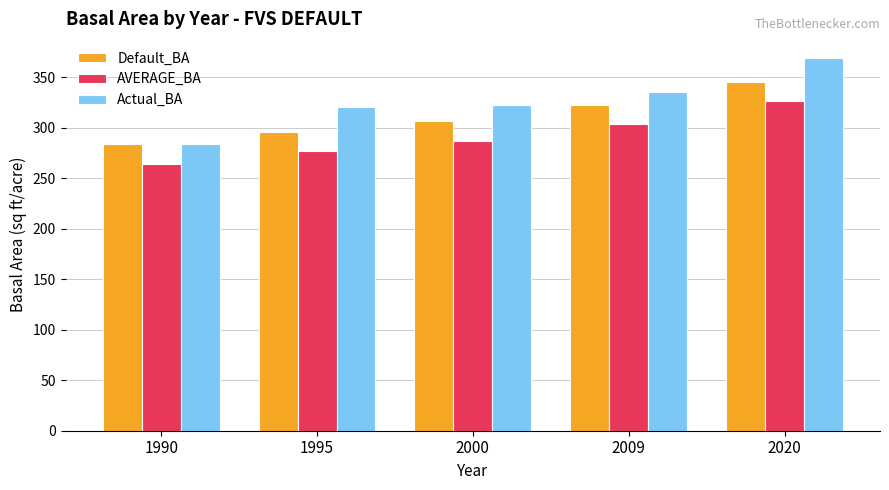

At which label does AVERAGE_BA reach its peak?

2020